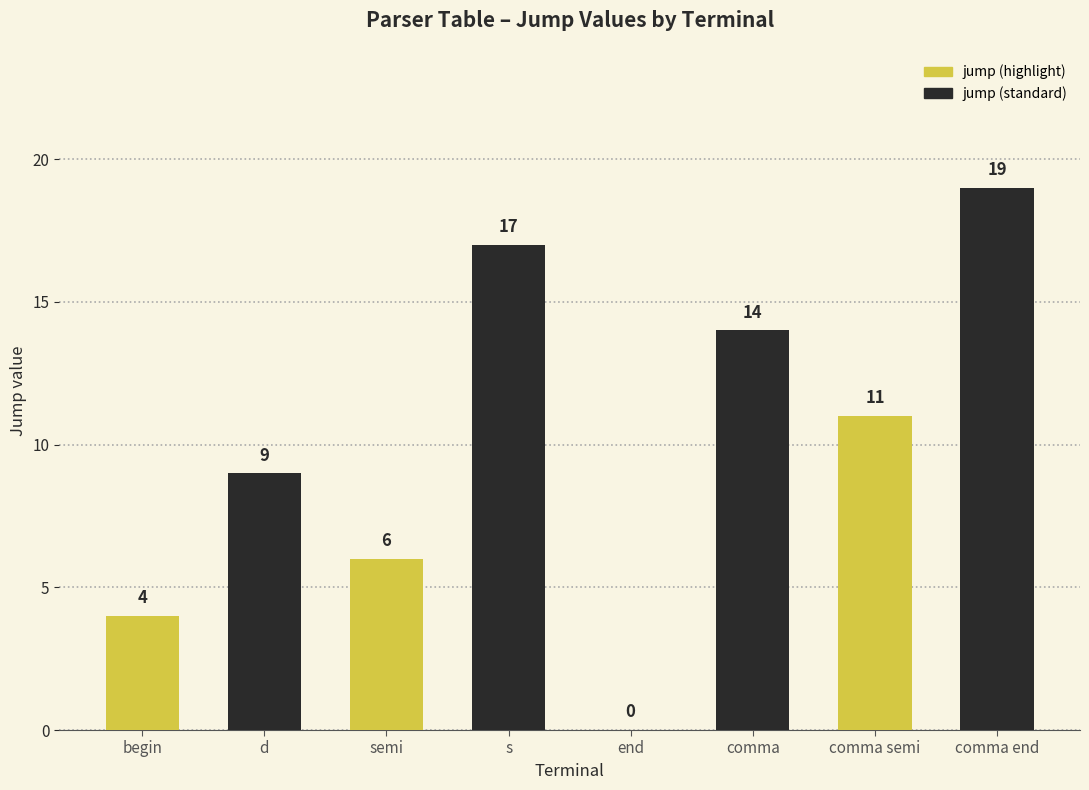

Which has a higher value, comma end or comma semi?

comma end